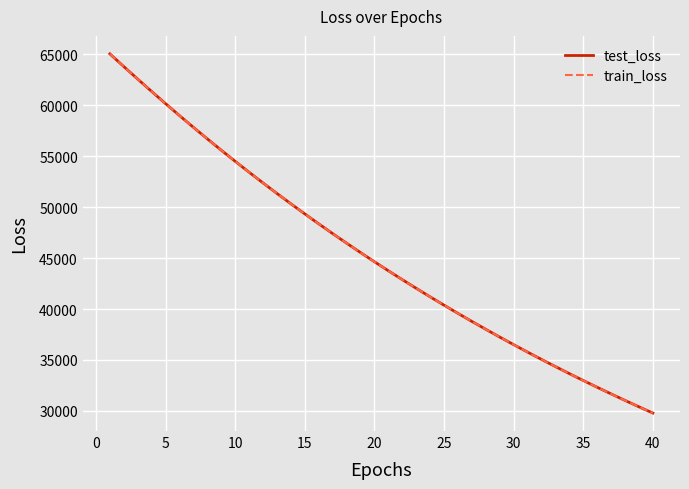

What is the minimum value shown in the chart?

29780.0